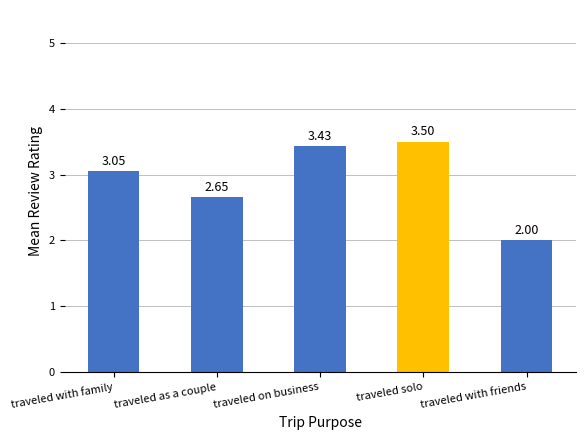

At which label is the value closest to 2?

traveled with friends